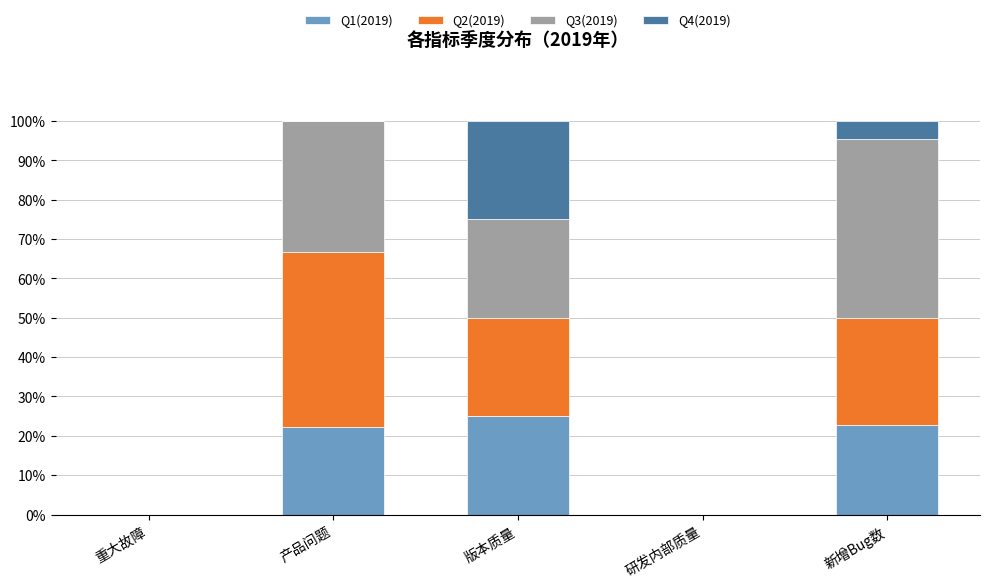

What is the total value across all series at 产品问题?

100.0